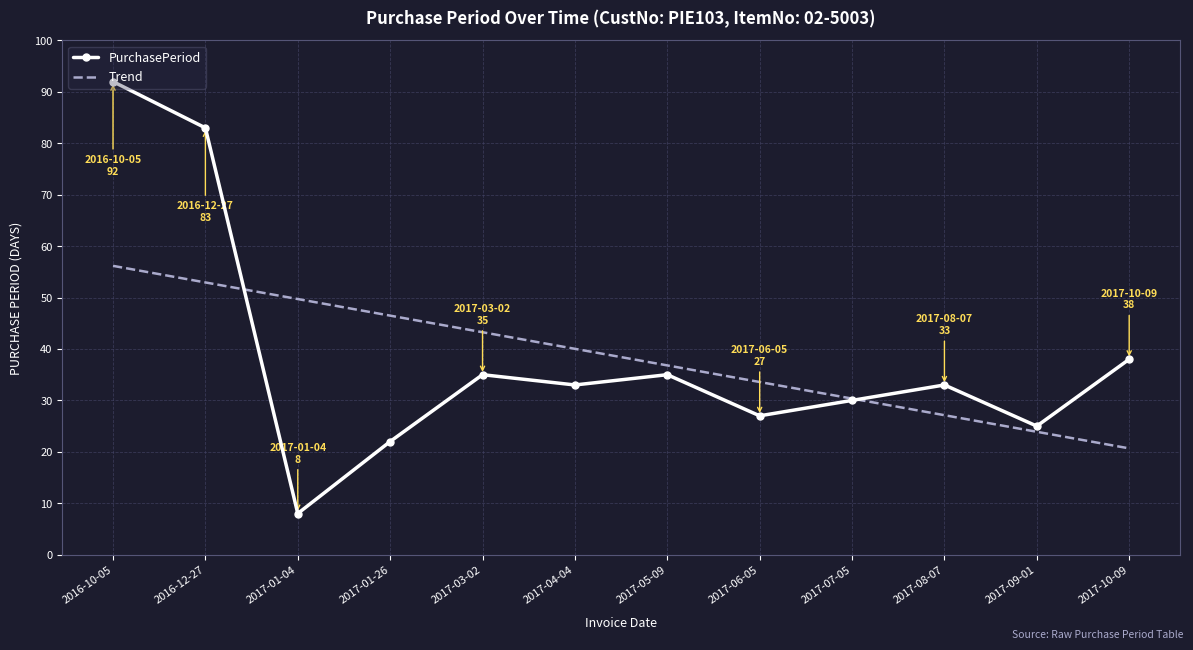

How many values in the Trend series exceed 40?

6